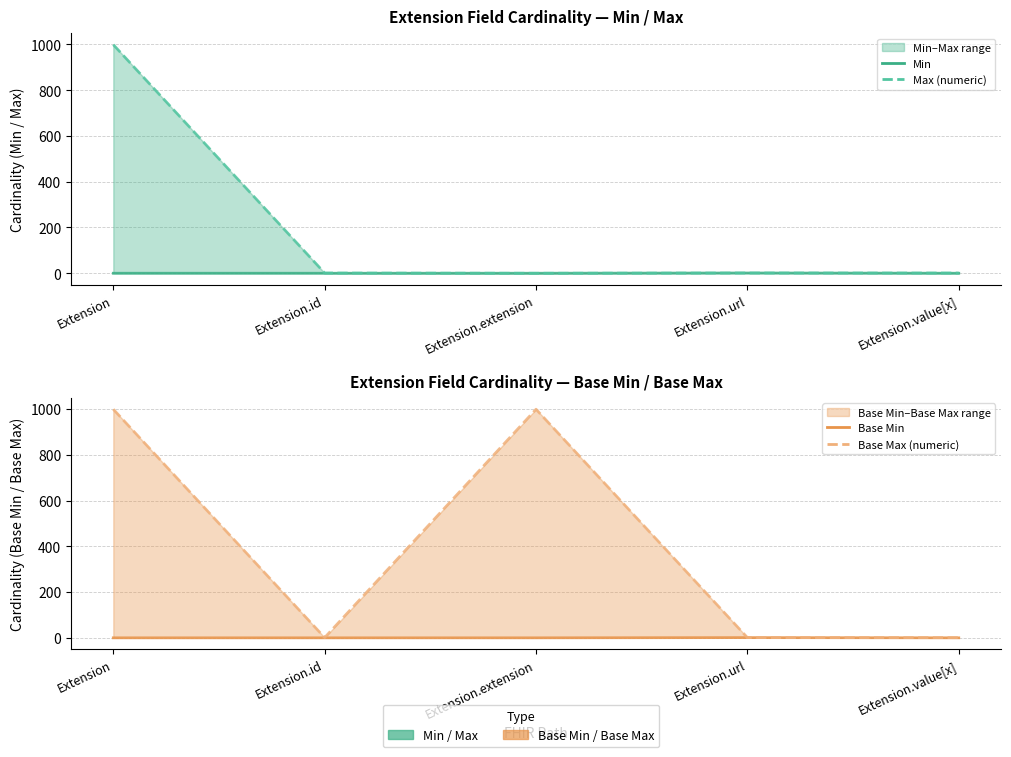

How many categories are shown in the chart?

5